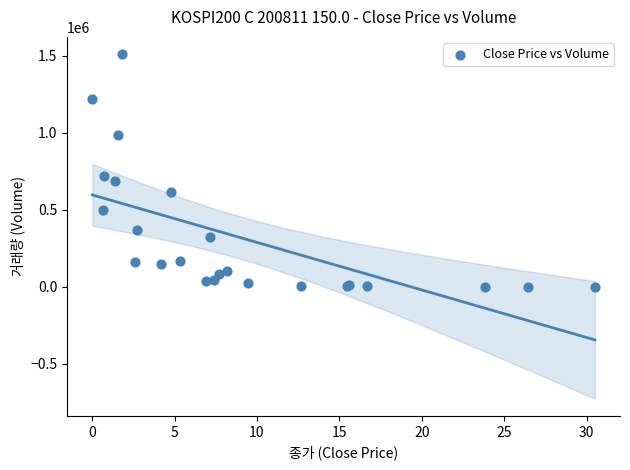

What Y value in the scatter plot is closest to 755740?

716806